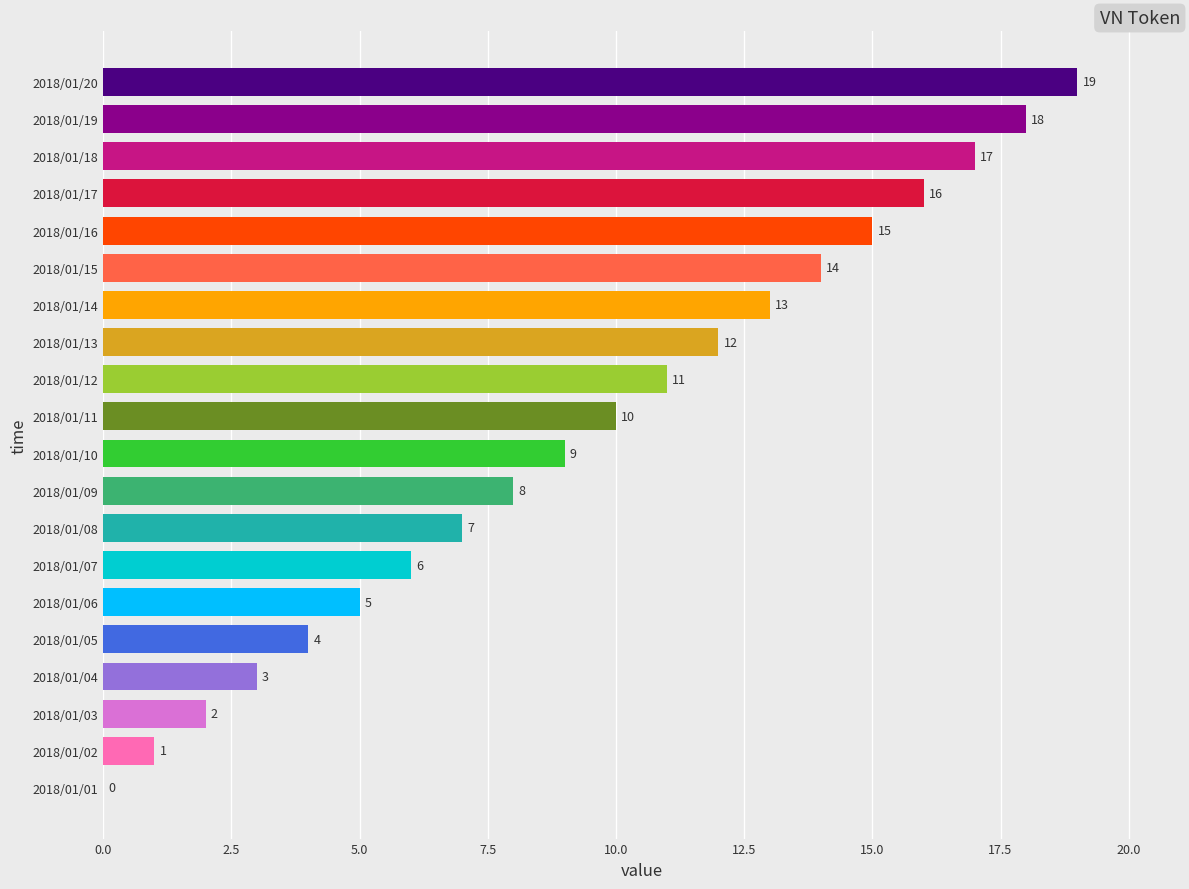

What is the sum of the values at 2018/01/11 and 2018/01/19?

28